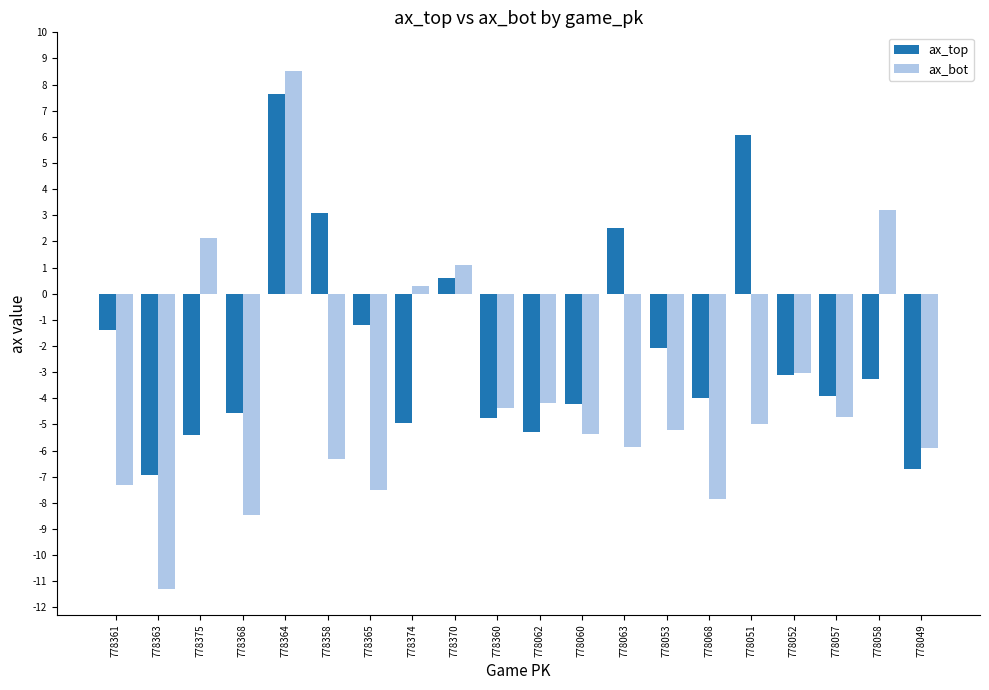

What is the label of the 4th bar from the right?

778052